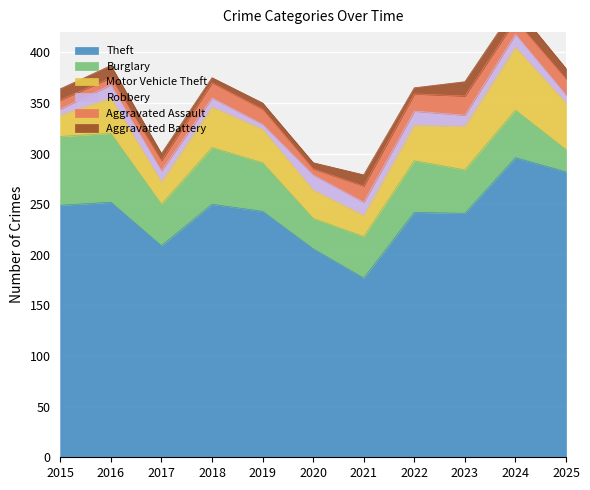

What is the difference between the maximum and minimum values in the Theft series?

119